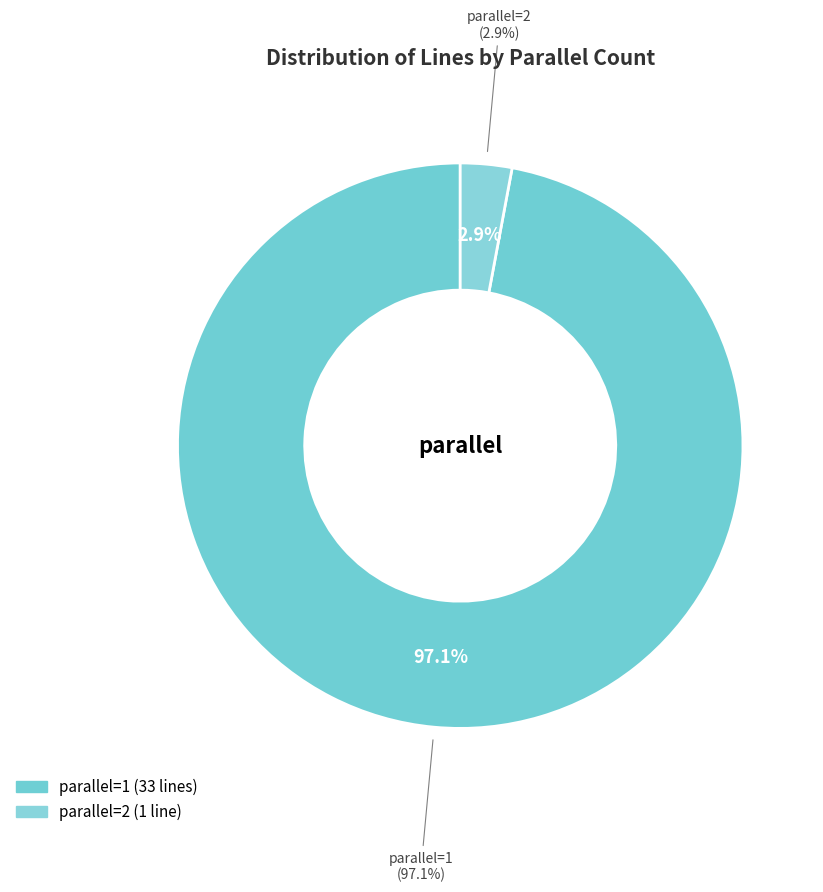

How many segments does this pie chart have?

2